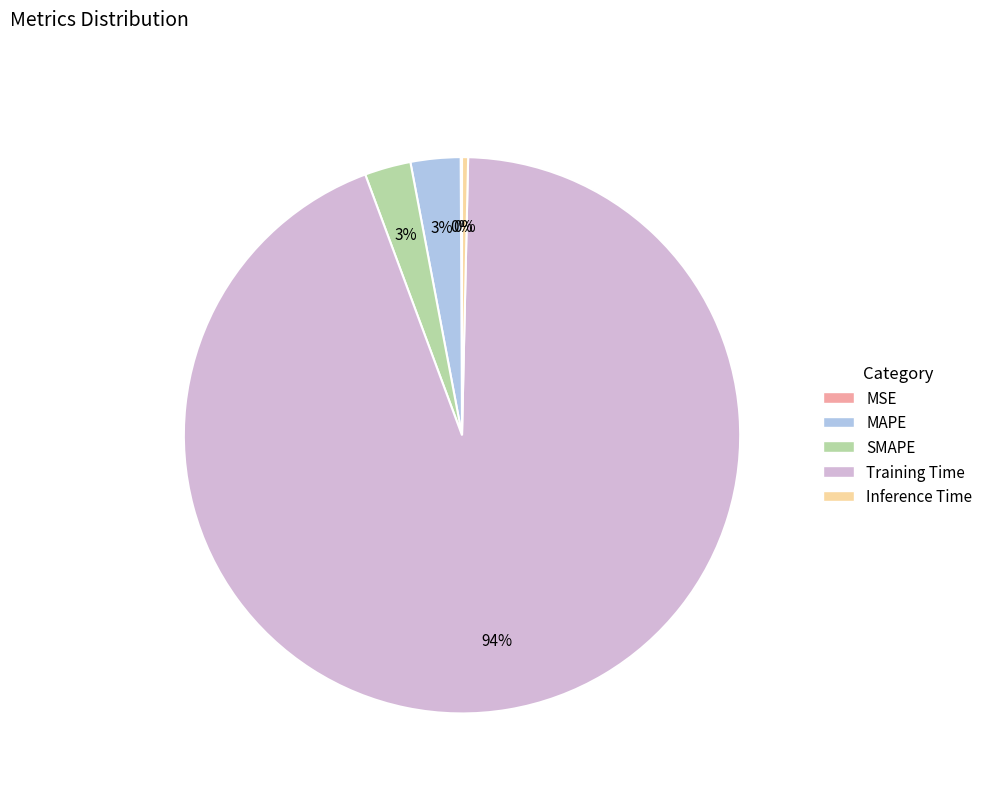

Which slice is the largest?

Training Time